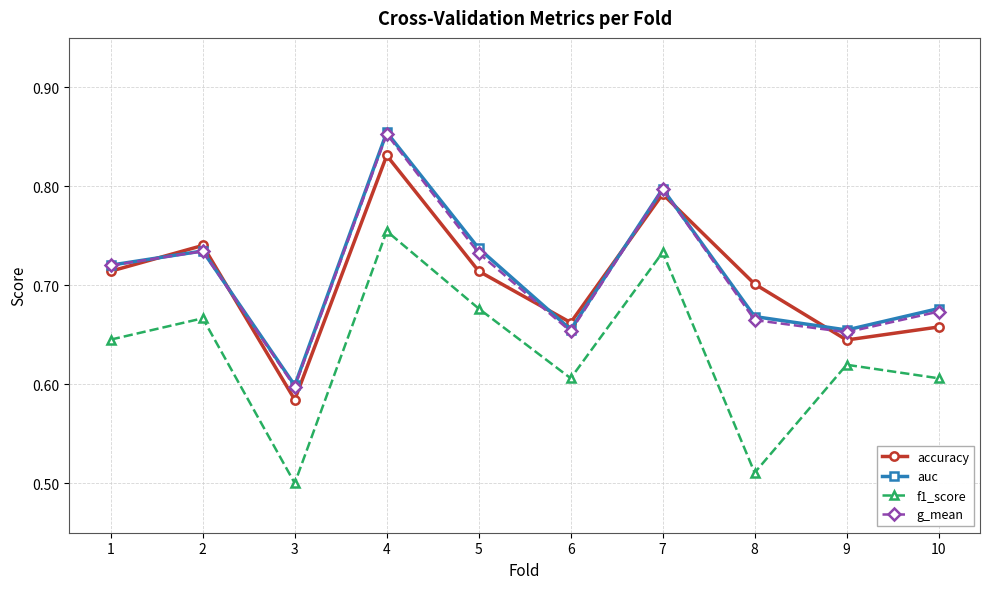

Between 2 and 5, which series saw the biggest shift?

accuracy